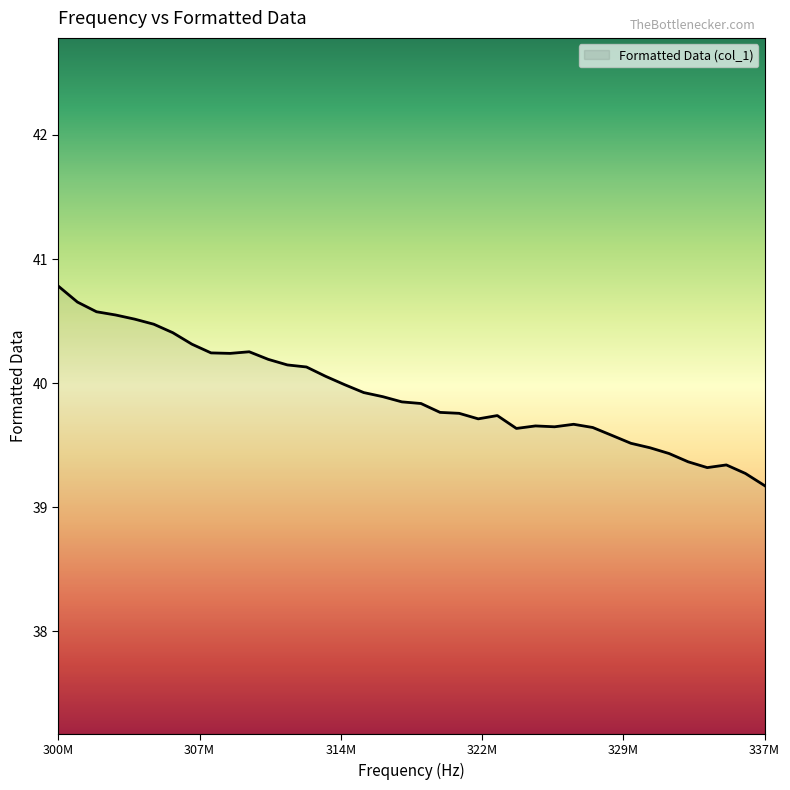

What is the greatest value displayed?

40.8